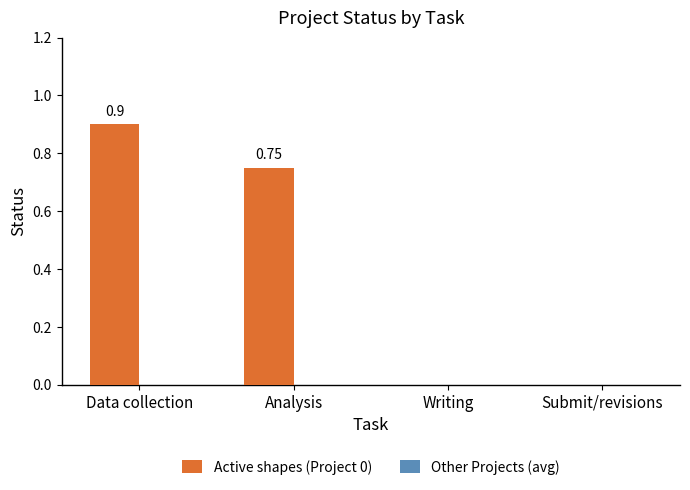

Which label corresponds to the largest value in the chart?

Data collection